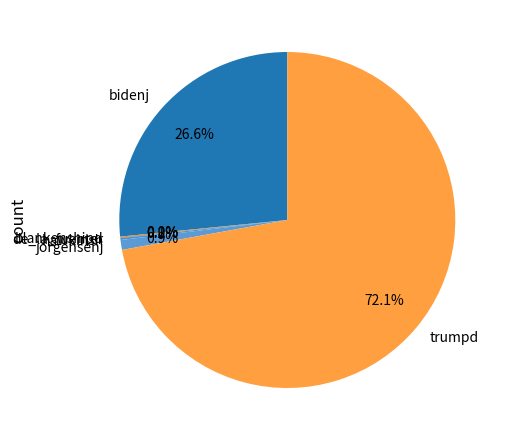

Which category has the biggest portion of the pie?

trumpd